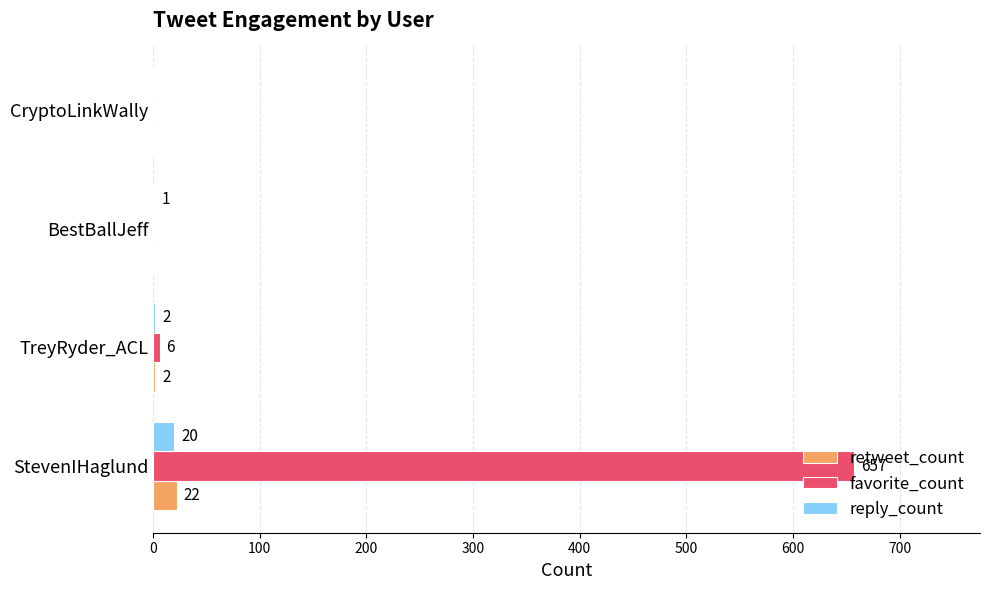

At which label is reply_count closest to 10?

TreyRyder_ACL